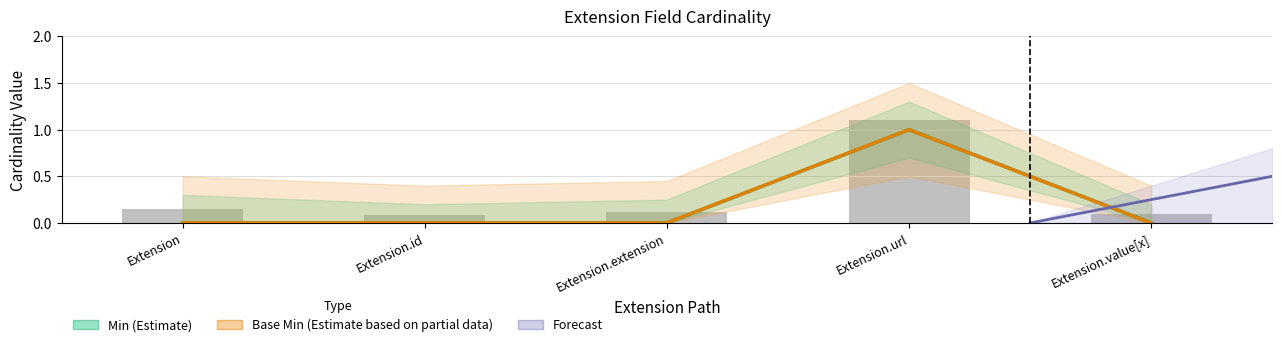

Does the chart contain any negative values?

No